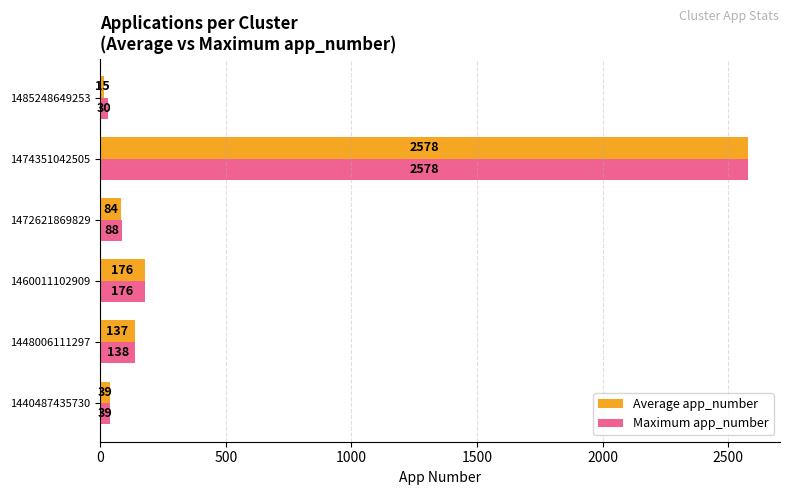

What is the average value of the Maximum app_number series?

508